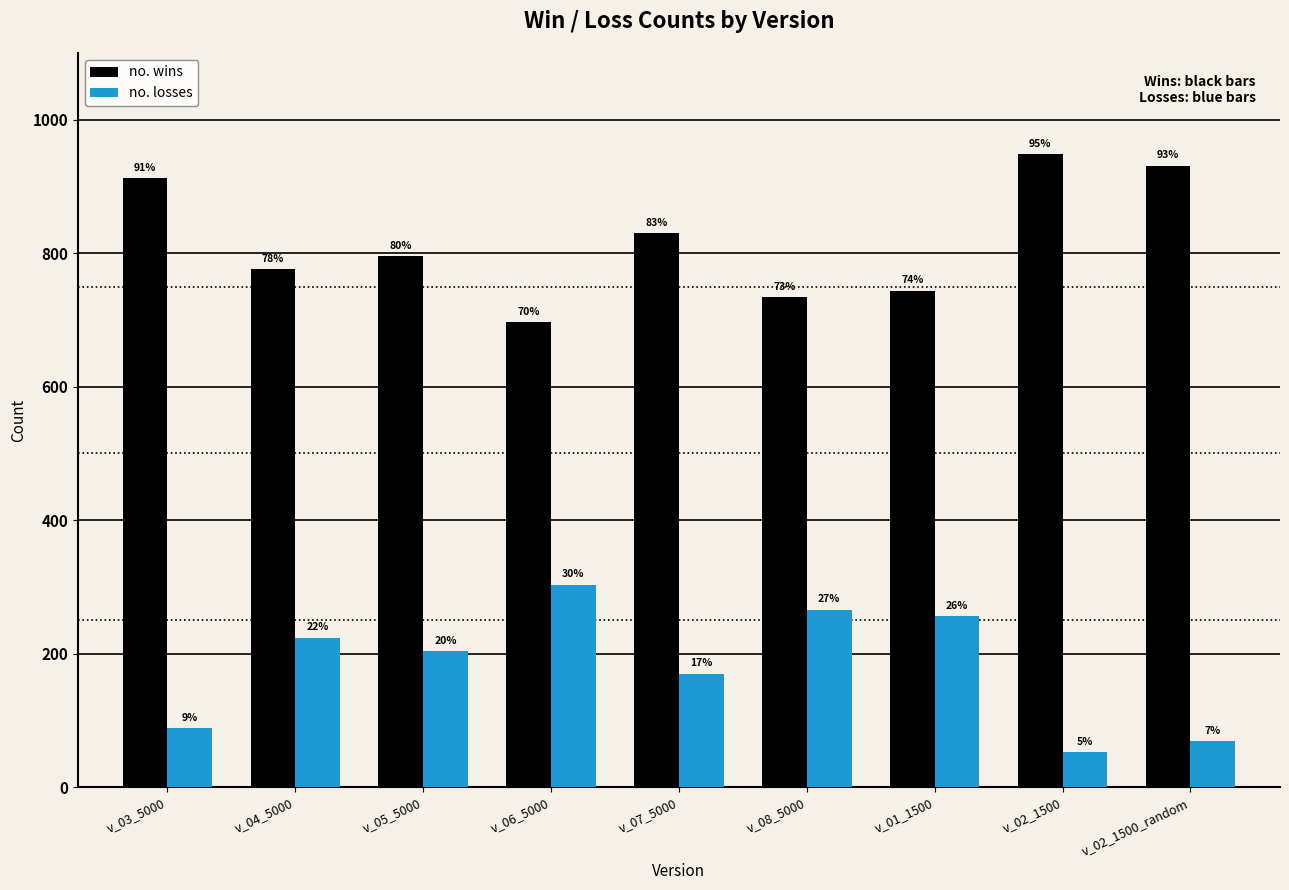

What are all the series names shown in the legend?

no. wins, no. losses